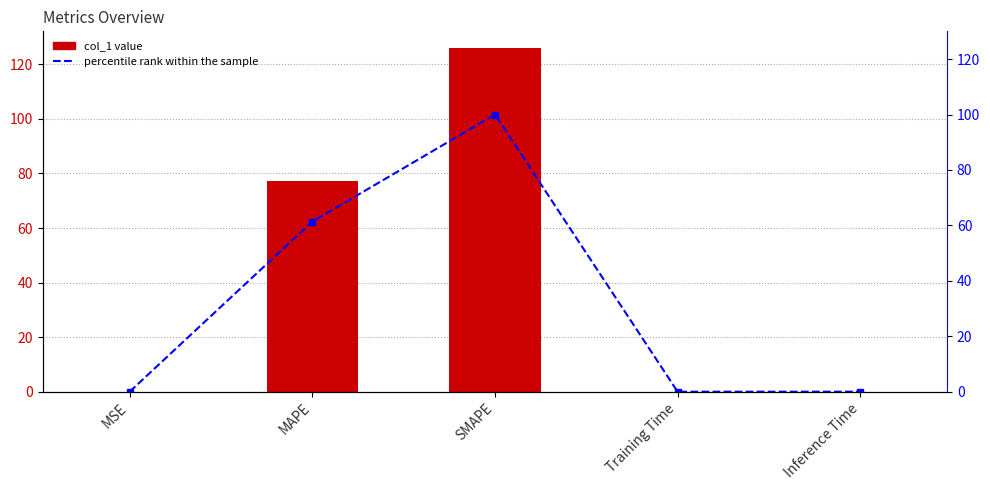

What is the label of the 4th bar from the left?

Training Time